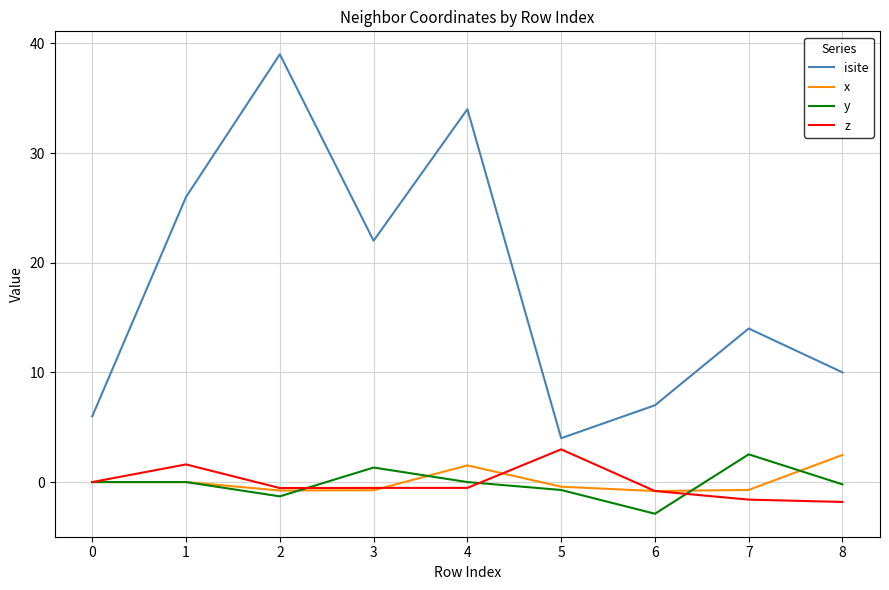

What is the difference between the second highest and minimum values in the x series?

2.3